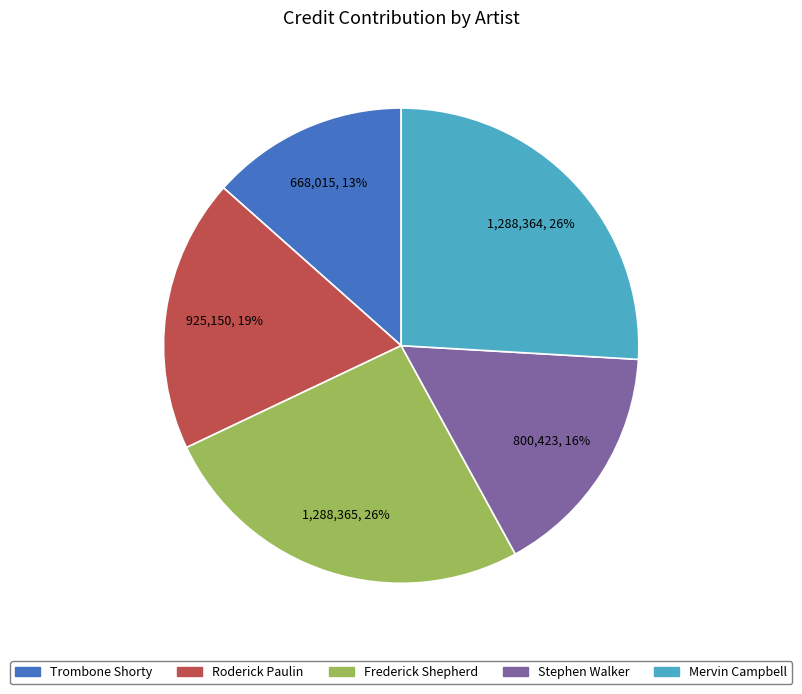

What percentage is the Trombone Shorty slice, to the nearest percent?

13%